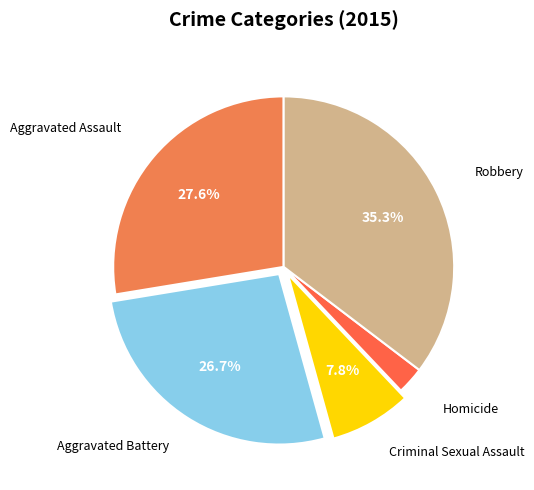

Which slice is the smallest?

Homicide